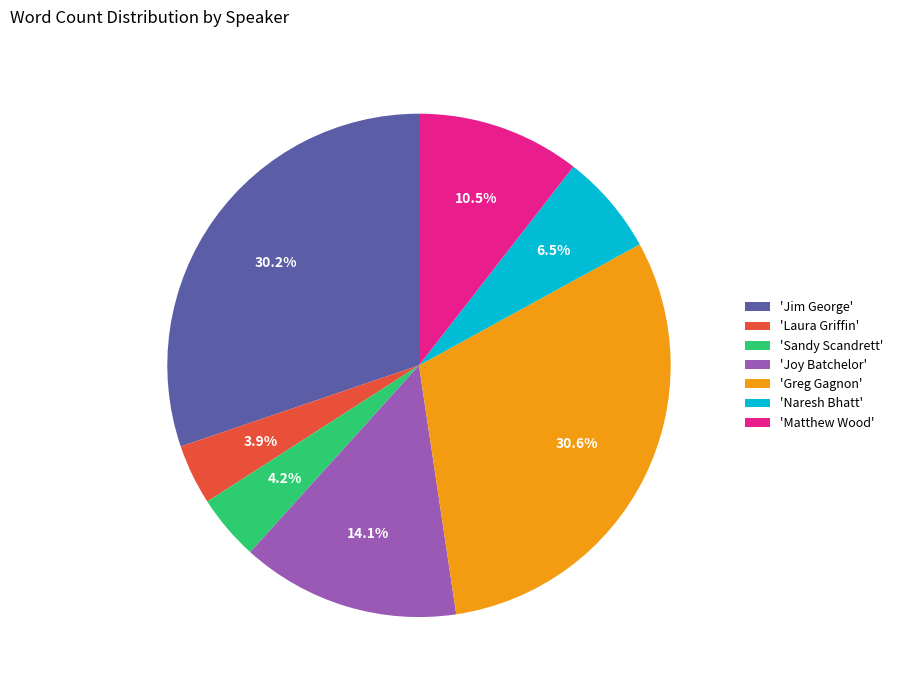

What is the ratio of the value at 'Sandy Scandrett' to the value at 'Naresh Bhatt'?

0.6